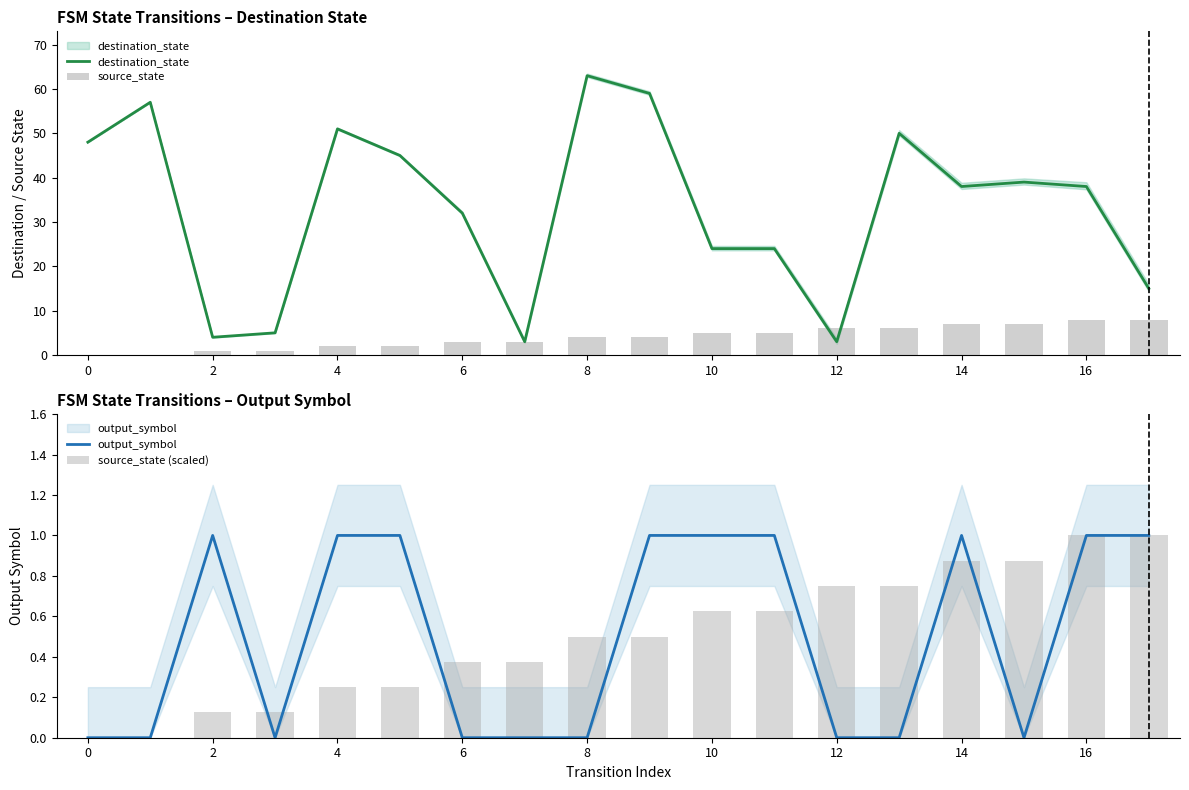

How many categories are shown in the chart?

18